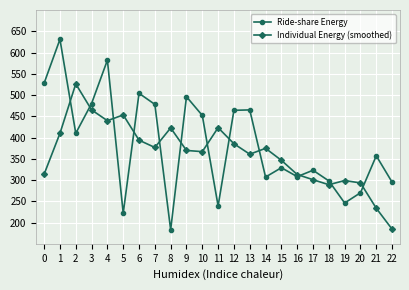

At how many categories does at least one series exceed 392?

14